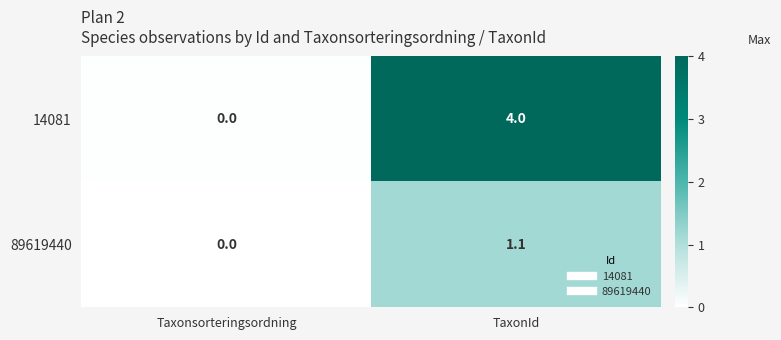

Reading left to right, what are all the values shown in this chart?

14081: Taxonsorteringsordning=0.0	TaxonId=4.0
89619440: Taxonsorteringsordning=0.0	TaxonId=1.1